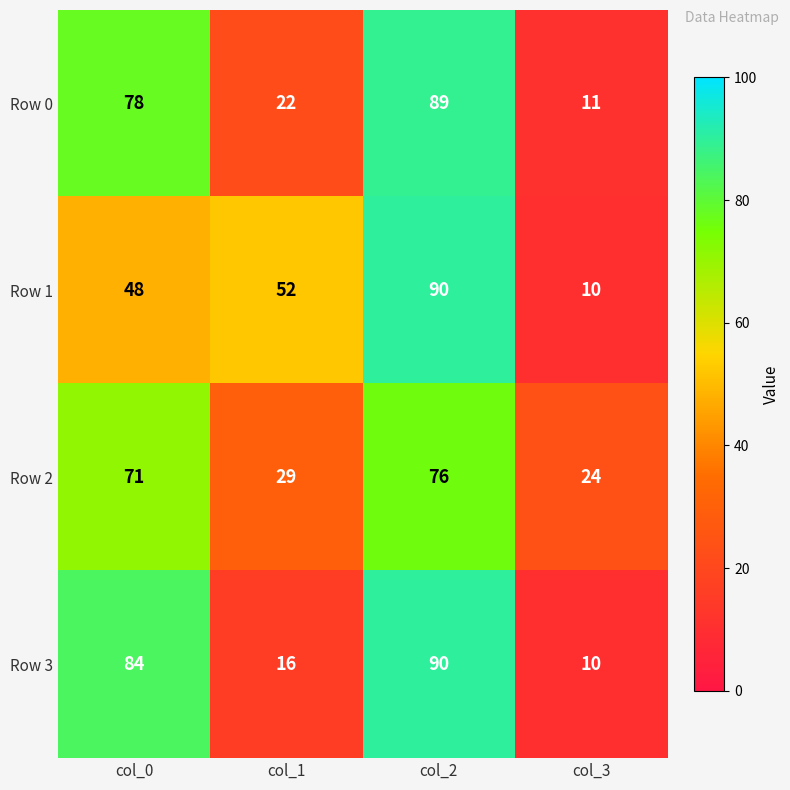

Read the Row 2 value at col_2.

76